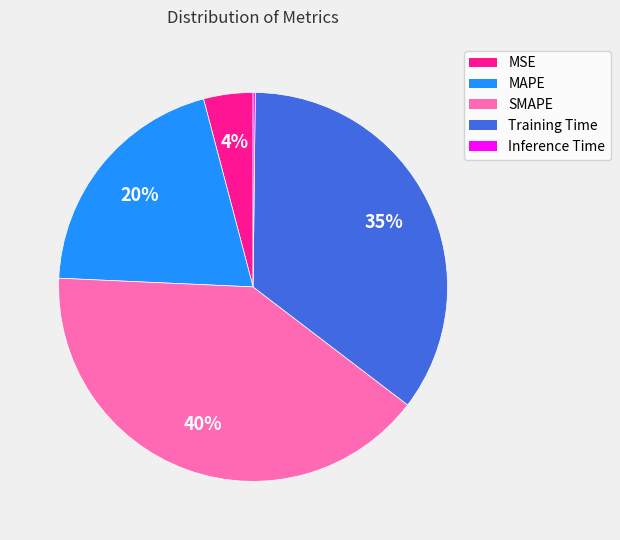

Does any single category account for the majority?

No